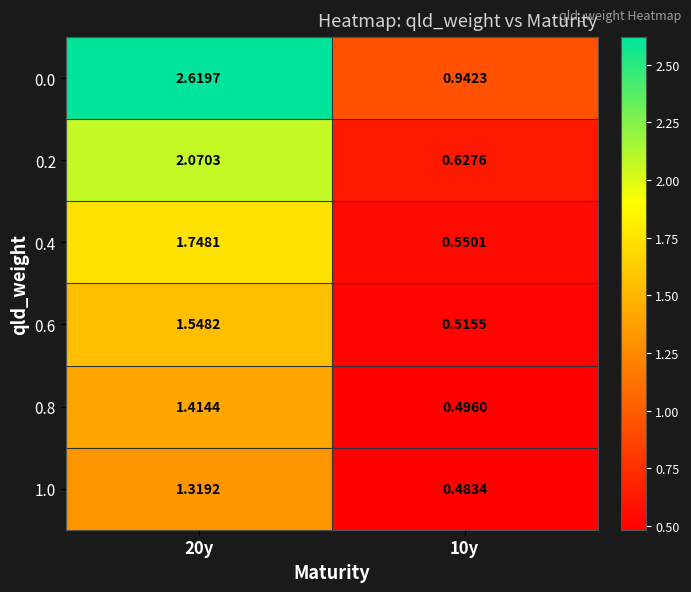

What is the smallest value displayed?

0.5